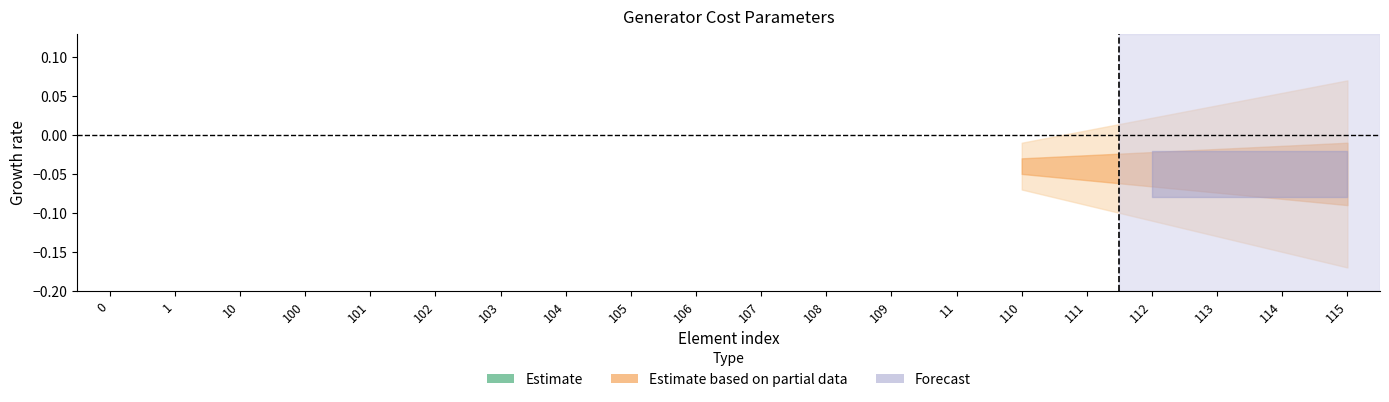

True or false: cp2_eur_per_mw2 has more than 1 points higher than both neighbors.

False